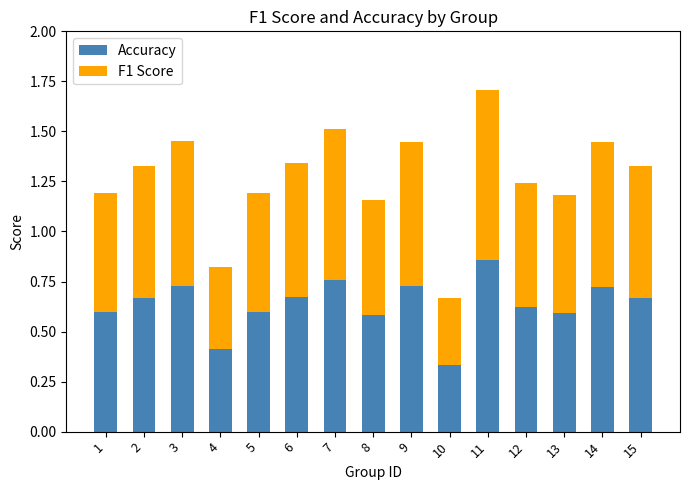

Does the chart contain stacked bars?

Yes